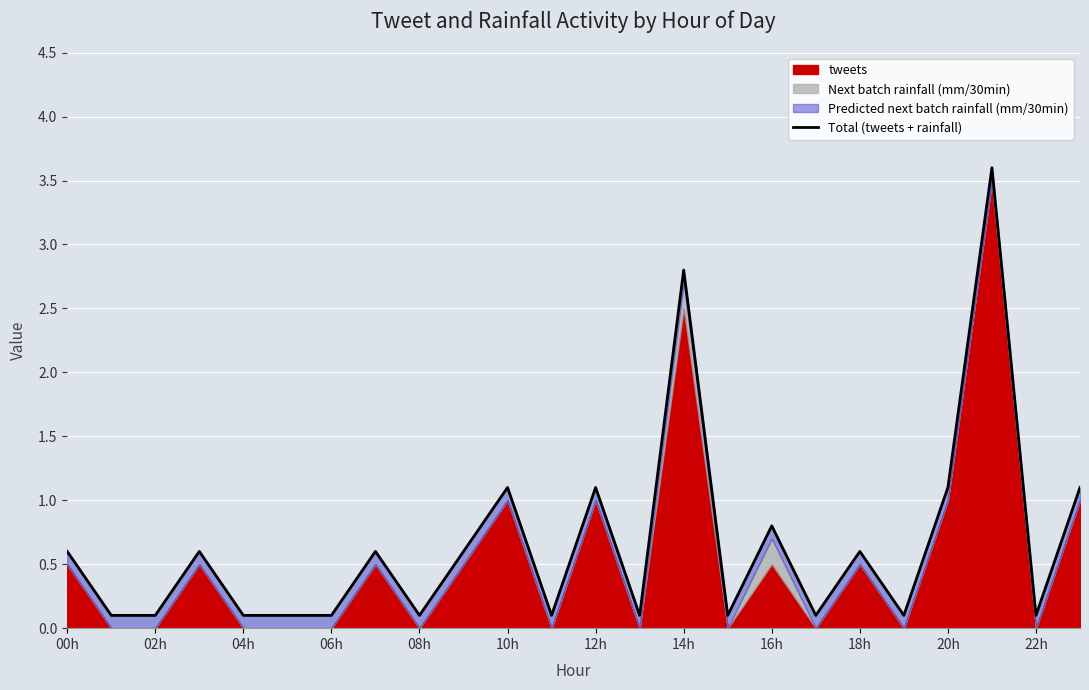

What is the difference between the second highest and second lowest values?

2.7